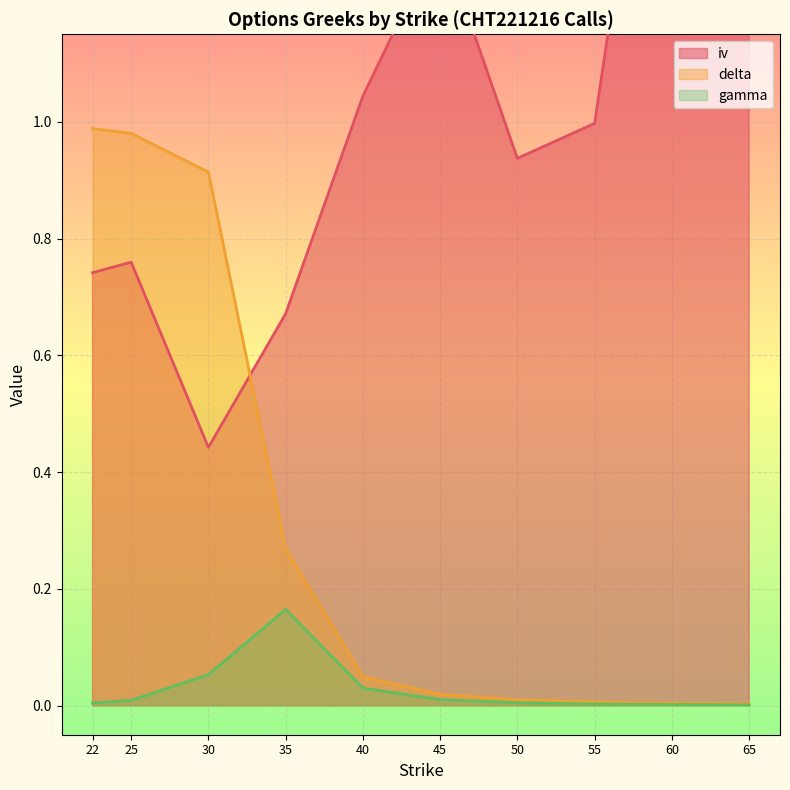

What is the total value across all series at 35.0?

1.1